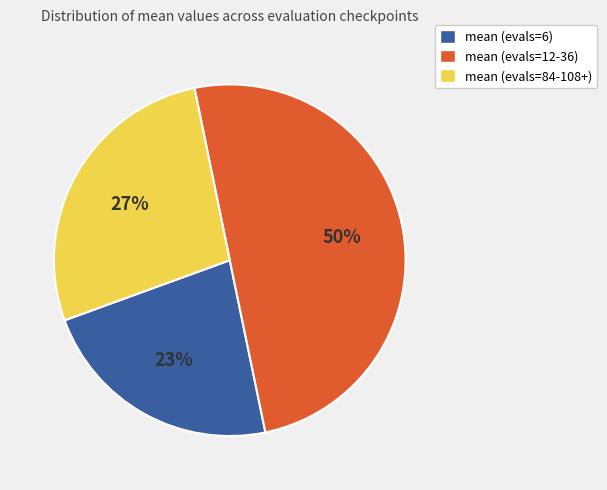

To the nearest percent, what is the average slice percentage?

33%